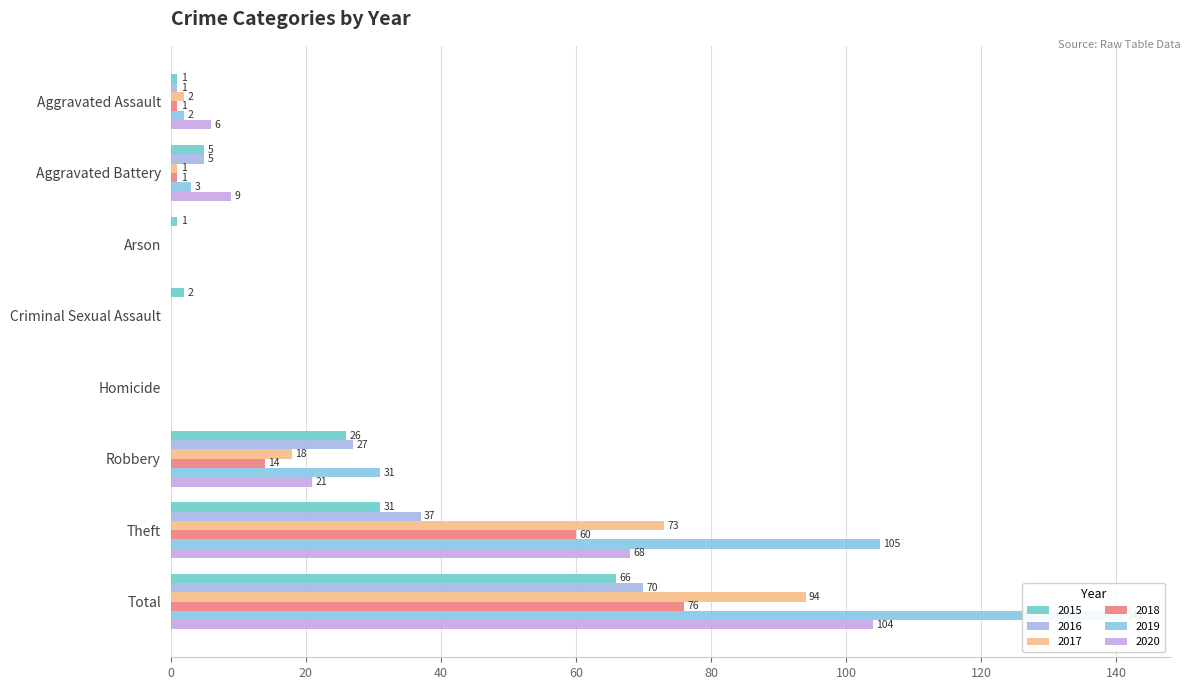

Reading left to right, transcribe all the data shown in this chart.

2015: 1	5	1	2	0	26	31	66
2016: 1	5	0	0	0	27	37	70
2017: 2	1	0	0	0	18	73	94
2018: 1	1	0	0	0	14	60	76
2019: 2	3	0	0	0	31	105	141
2020: 6	9	0	0	0	21	68	104